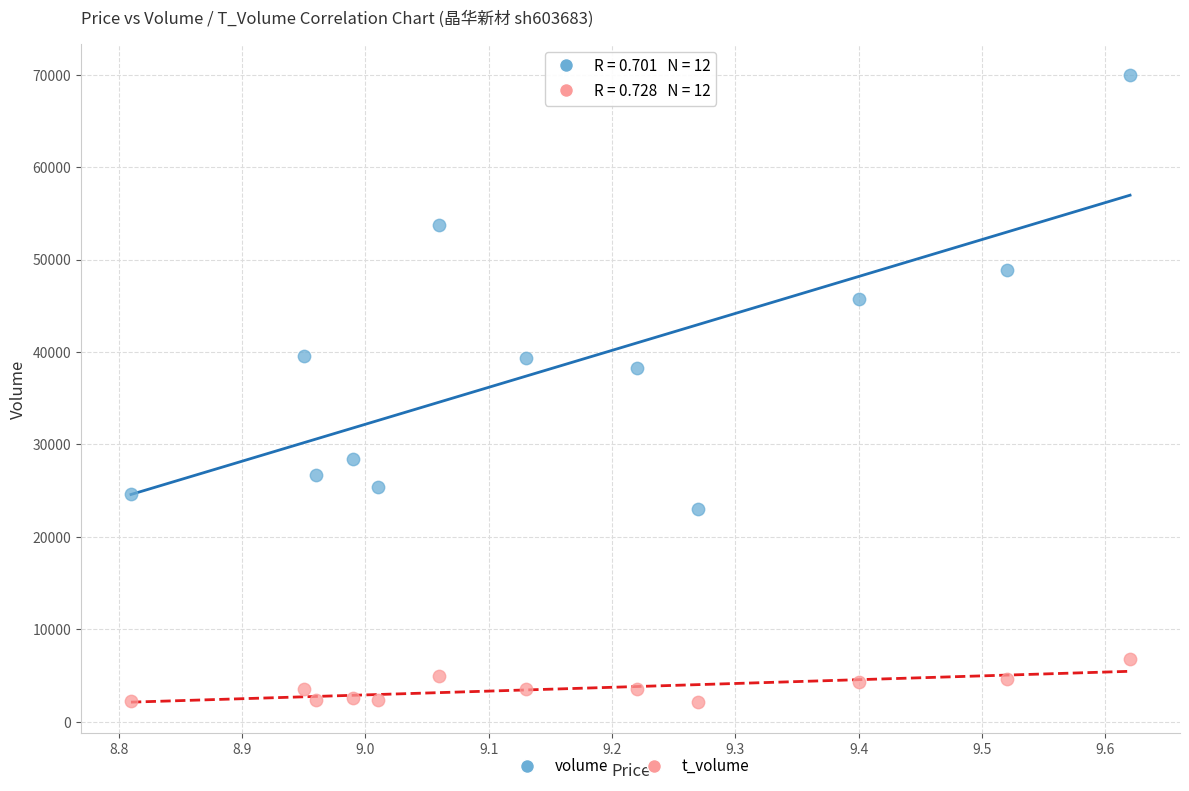

In the volume series, what Y value is closest to 46499?

45737